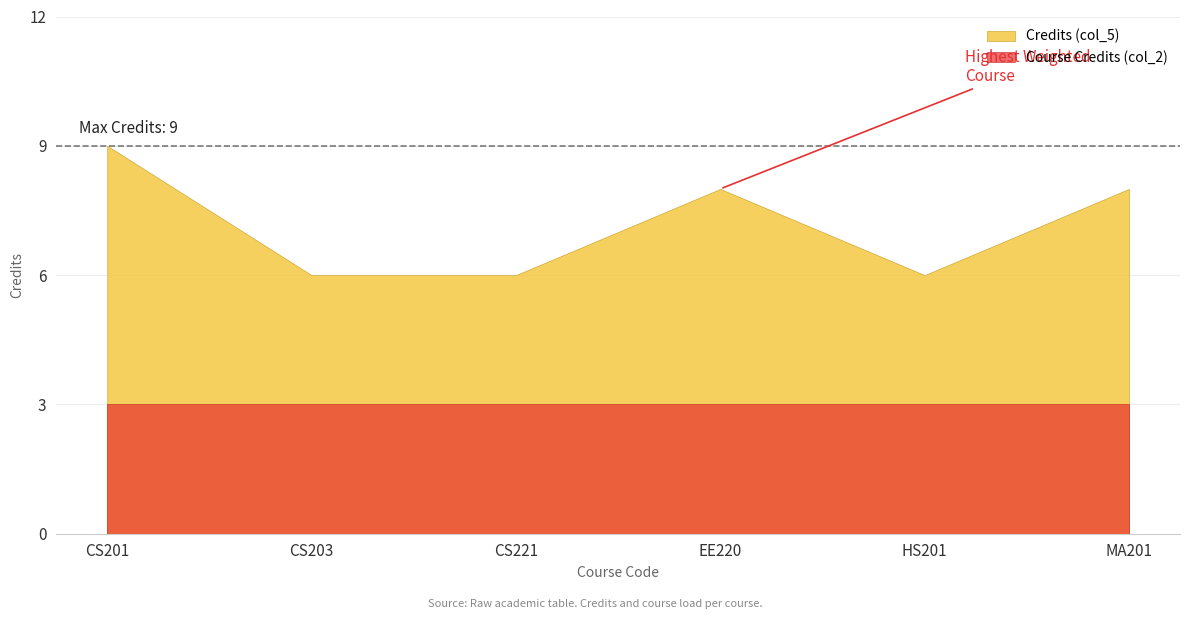

What is the value of the Credits point at the 1st from the left?

9